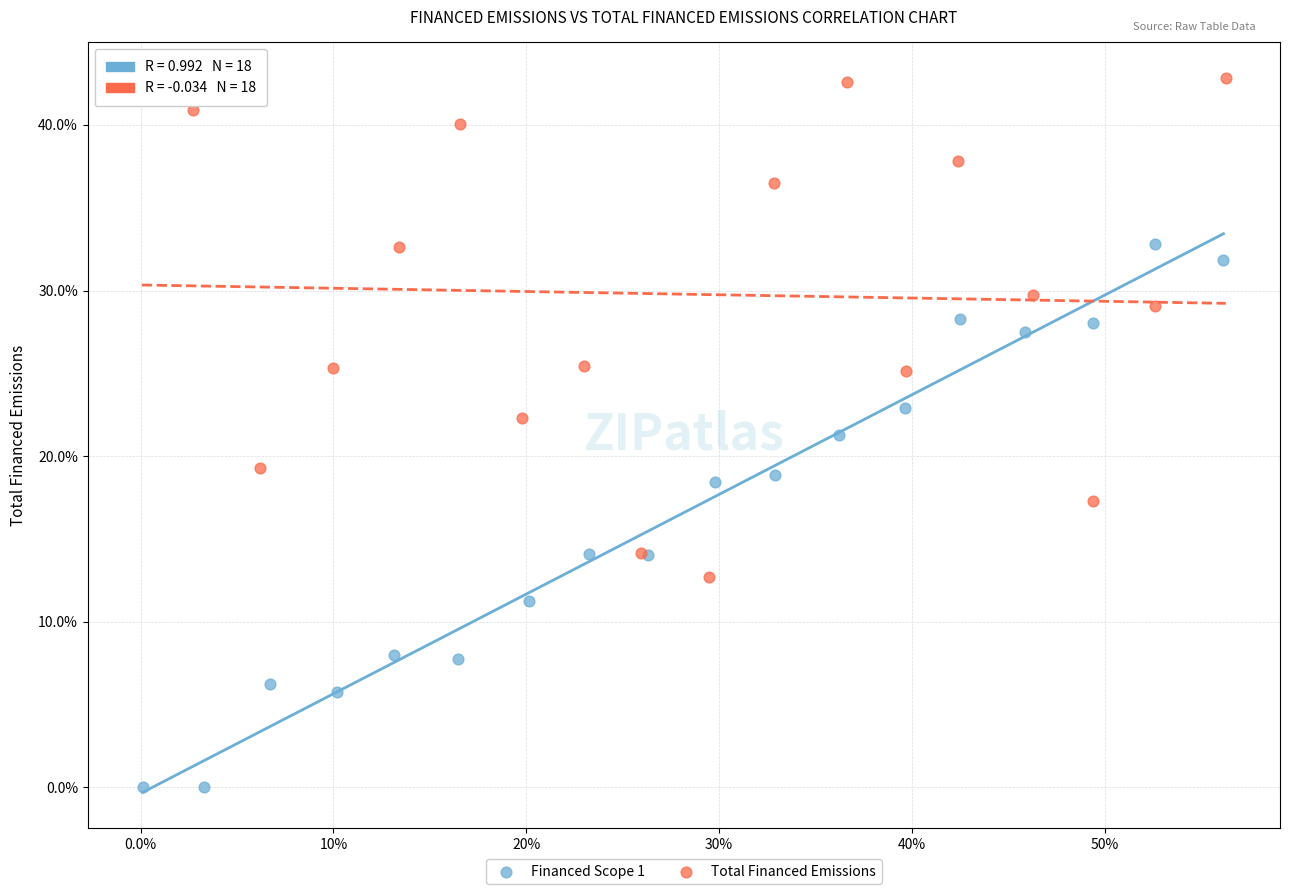

Which series reaches the maximum Y coordinate?

Total Financed Emissions